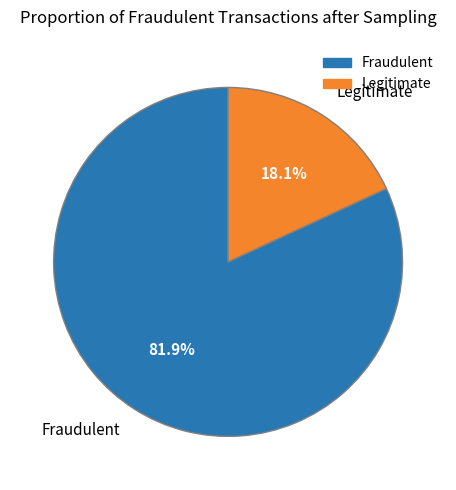

How much of the chart is everything except Fraudulent?

18.1%